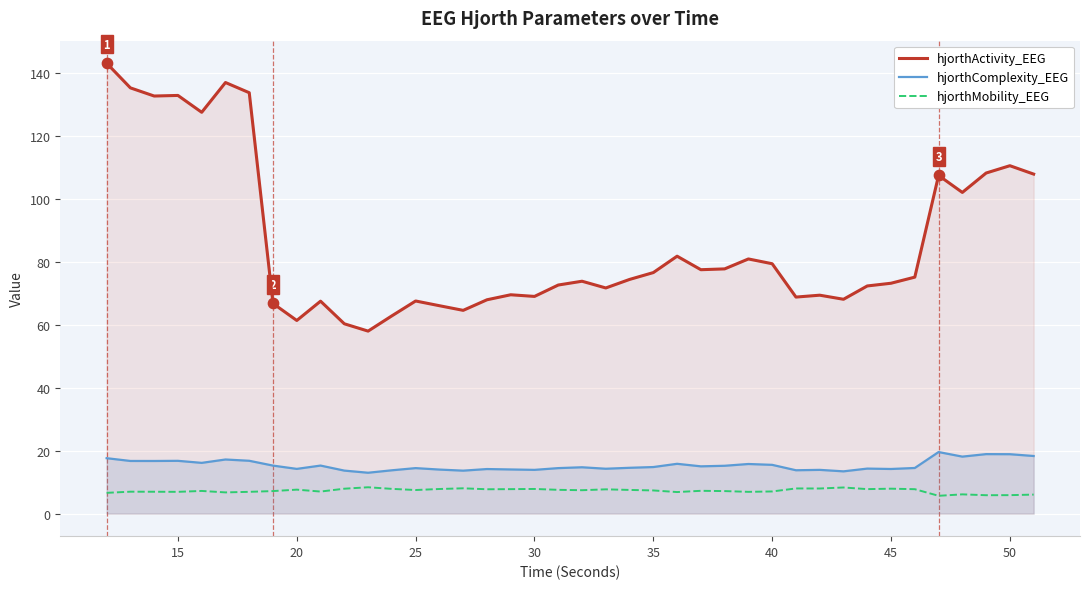

At how many categories does at least one series exceed 135?

3